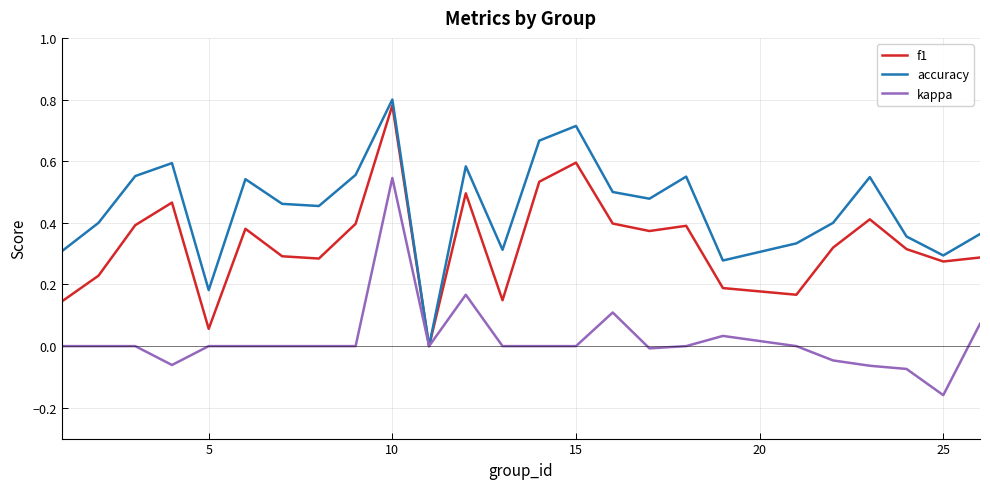

Rank the series by their average value, from lowest to highest.

kappa, f1, accuracy